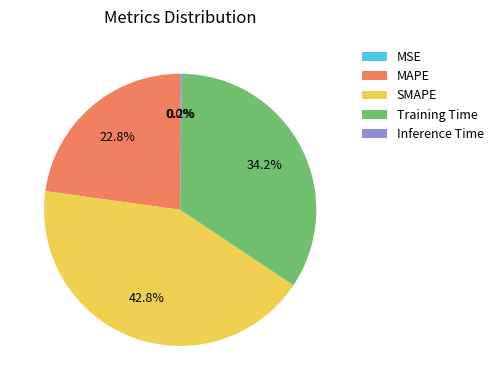

What percentage is NOT represented by MAPE?

77.2%